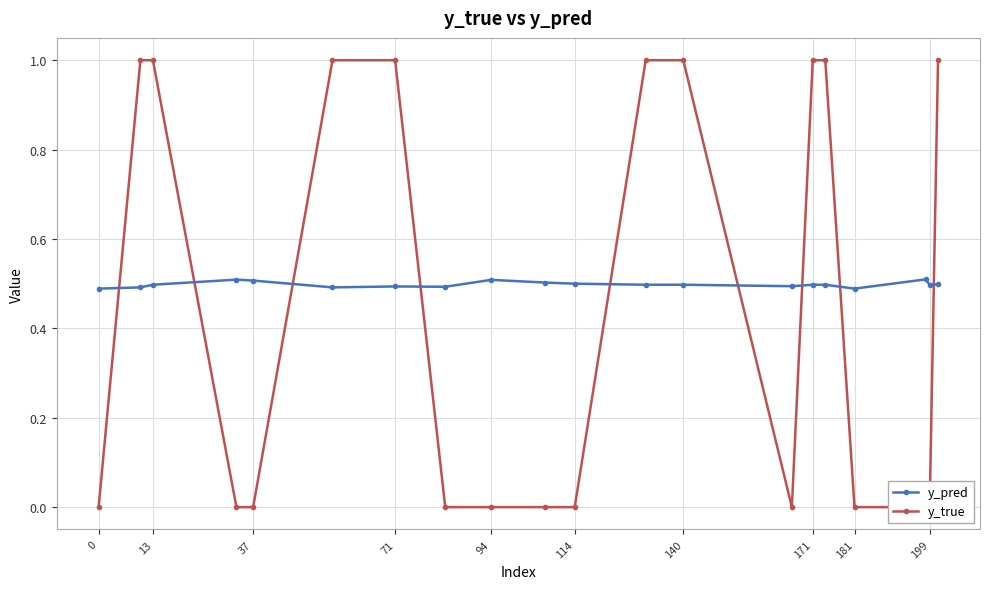

What is the sum of all y_pred values?

10.0